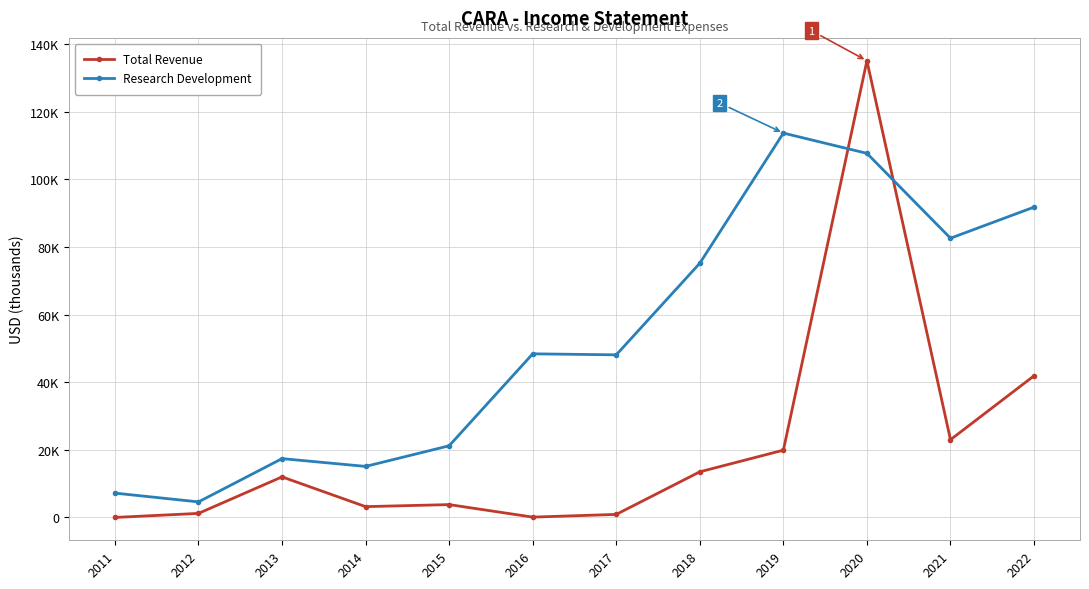

Is this an area chart (filled region under the line)?

No